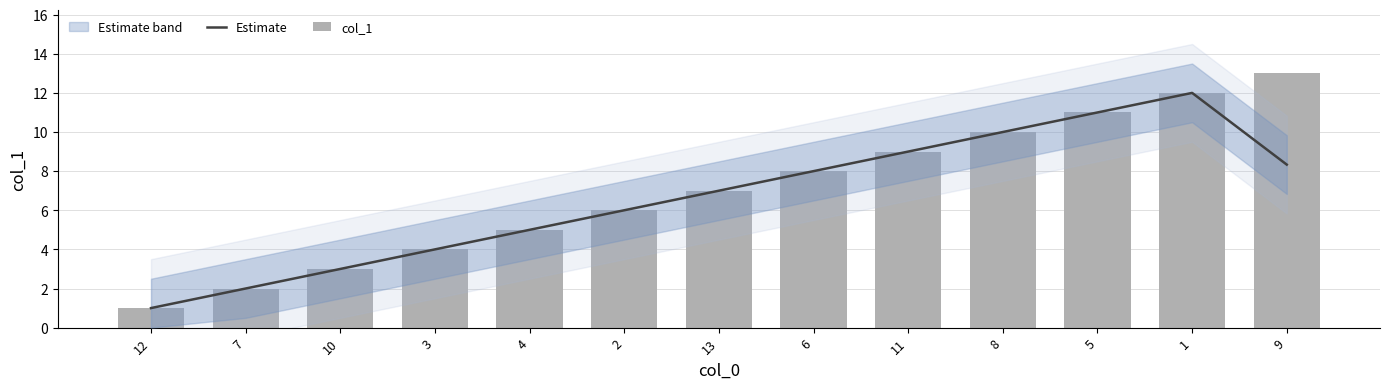

The value of col_1 at 11 is 15.9. True or false?

False